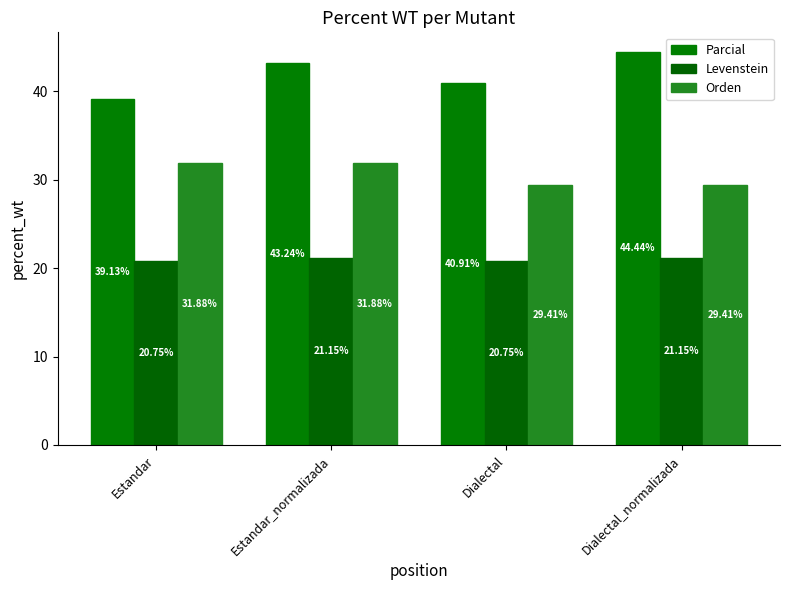

Which series has the largest total across all categories?

Parcial